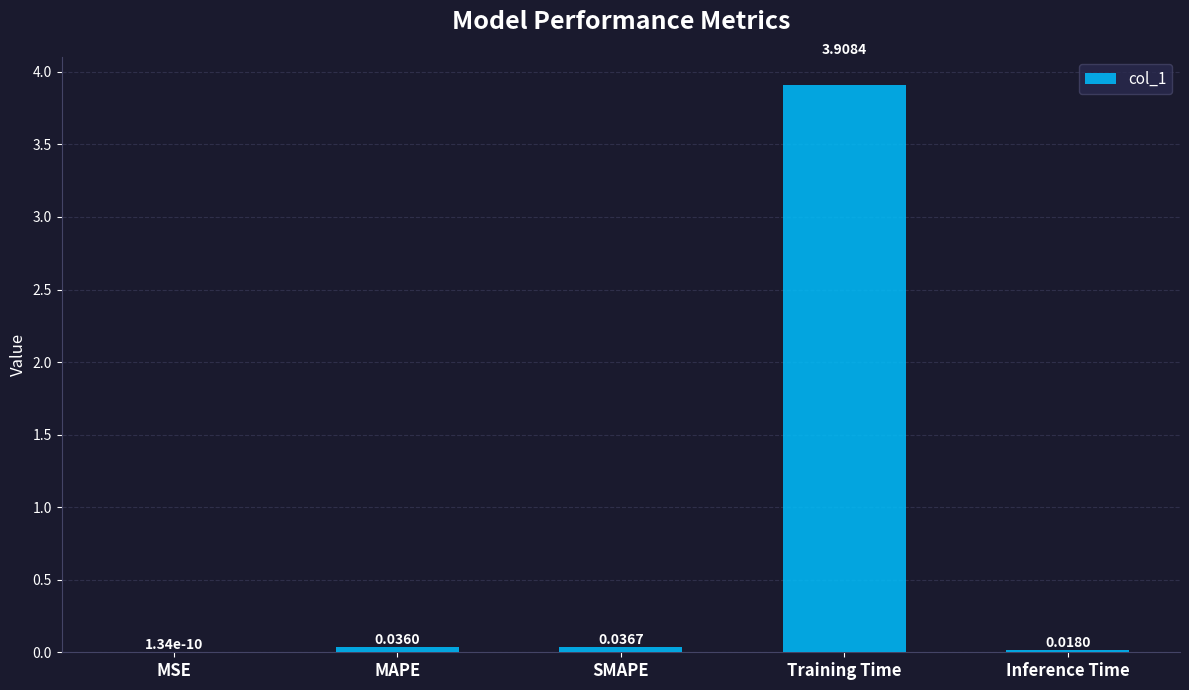

At which label is the value closest to 1?

SMAPE